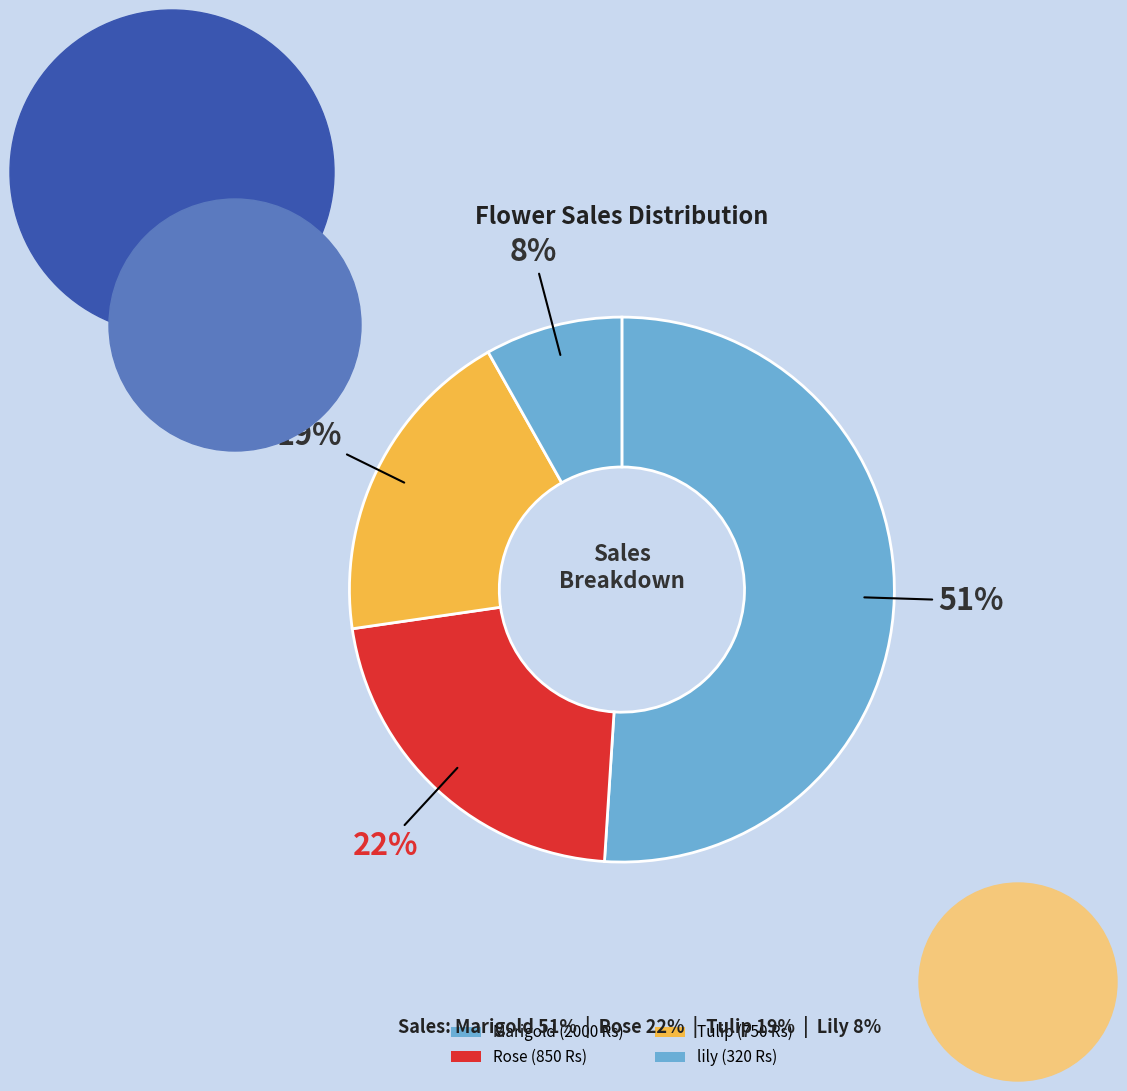

What percentage do Tulip and Marigold together represent?

70.2%